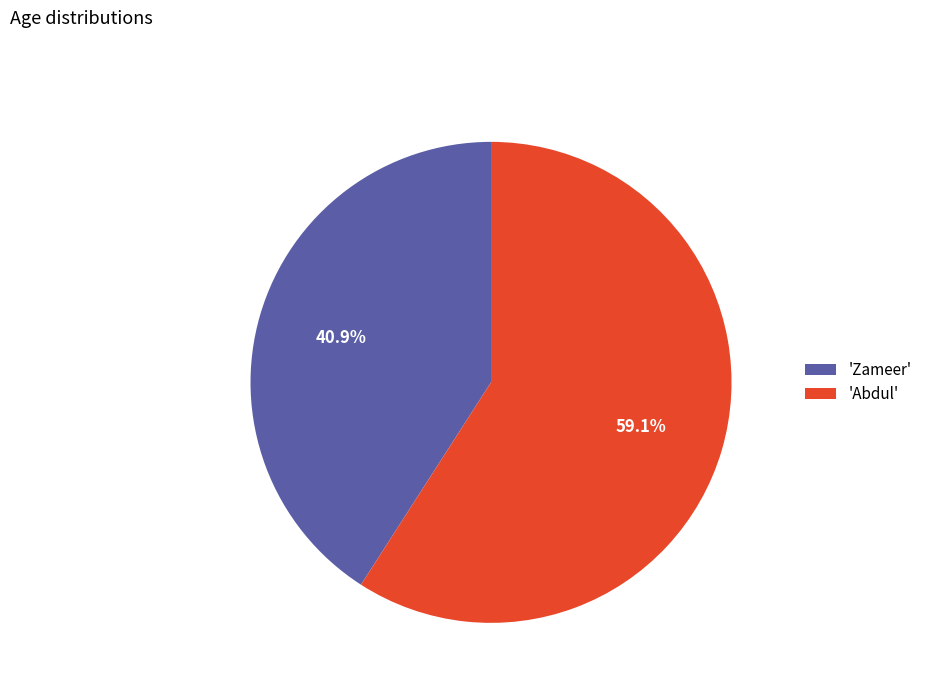

Does 'Abdul' represent more than half of the total?

Yes